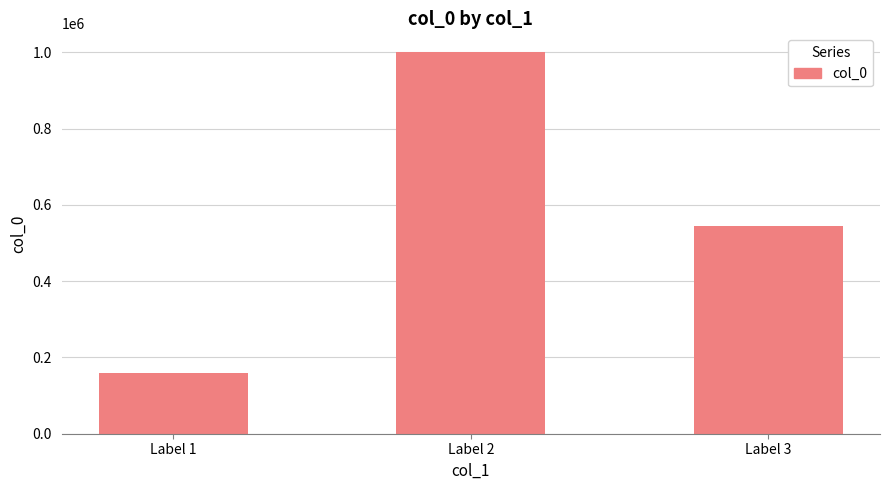

List the labels in order of value, smallest first.

Label 1, Label 3, Label 2